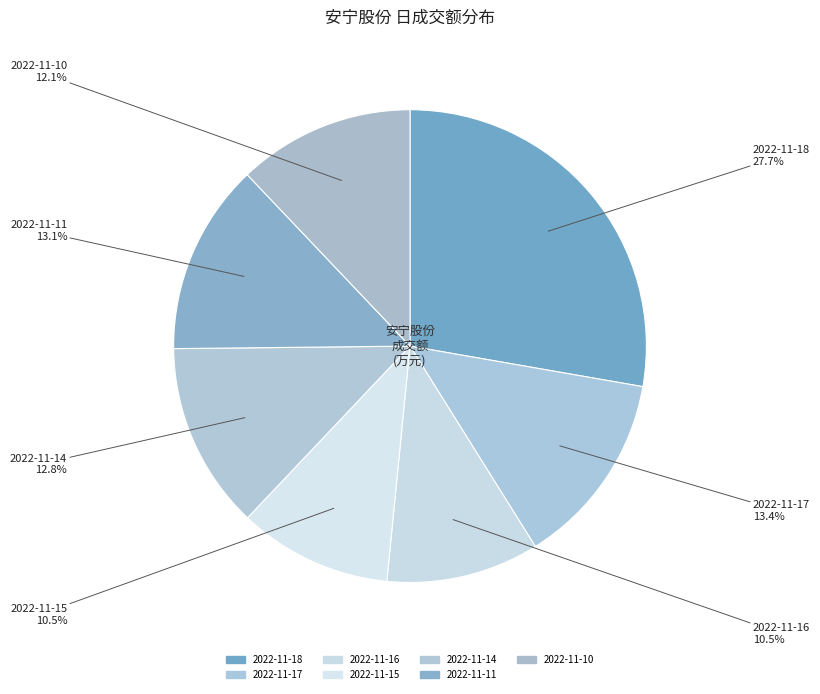

How many slices are in this pie chart?

7